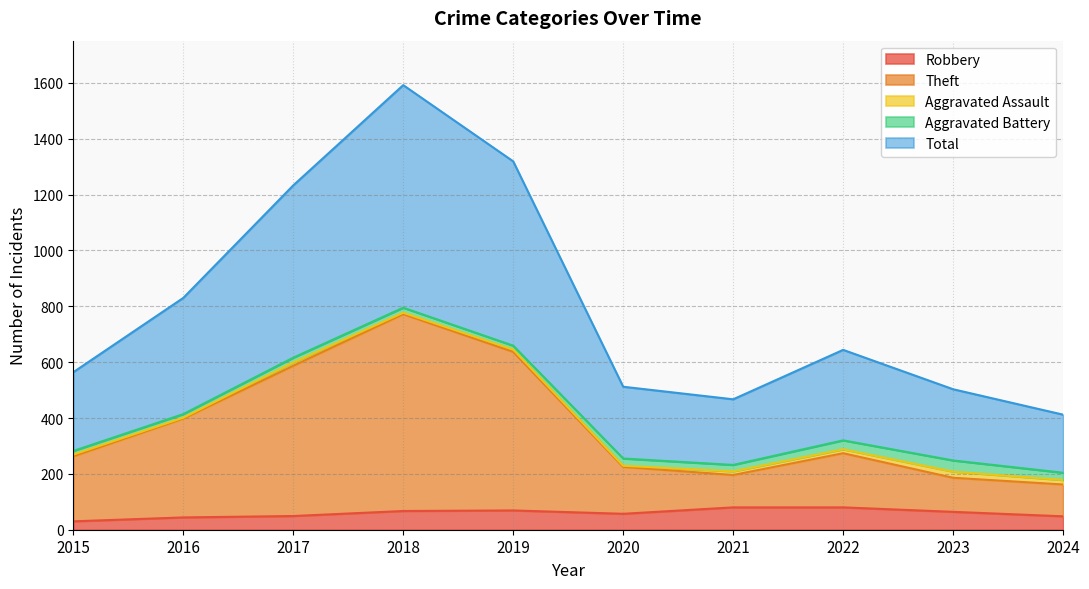

Is it true that Theft equals 162 at 2024?

True